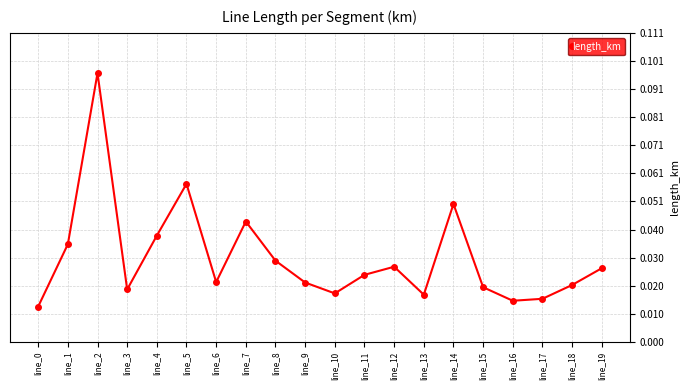

At which category does the data reach its first local valley?

line_3